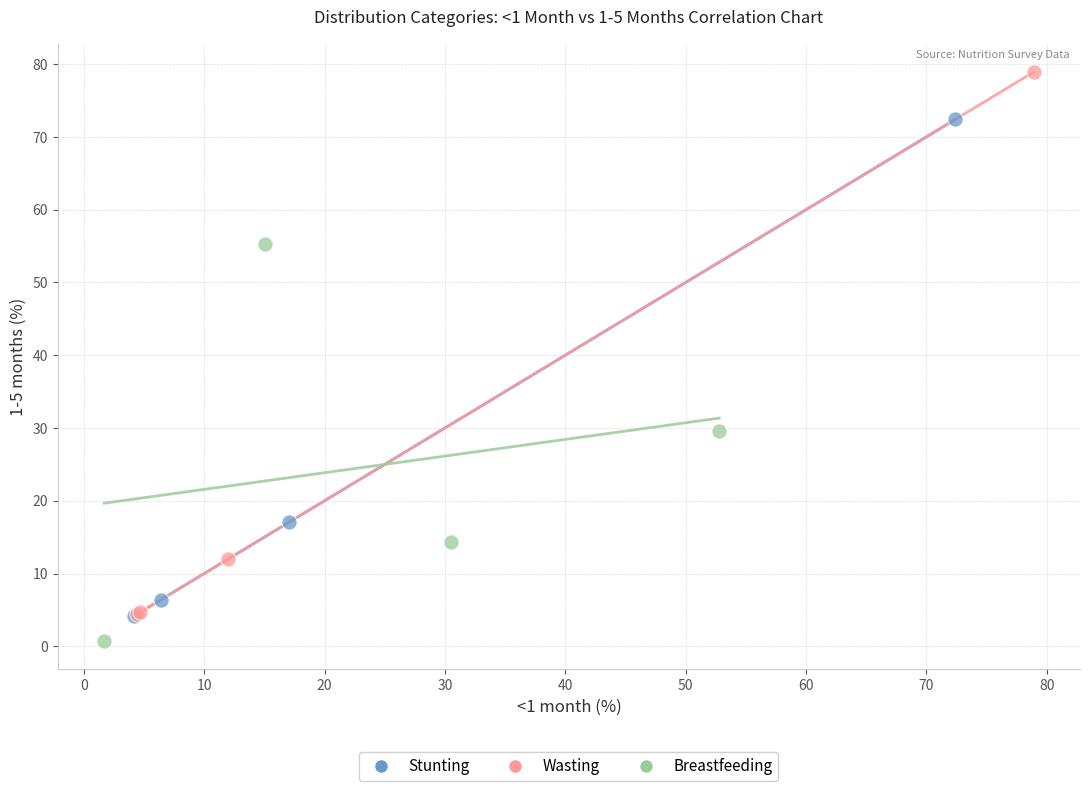

Which series contains the lowest Y value?

Breastfeeding